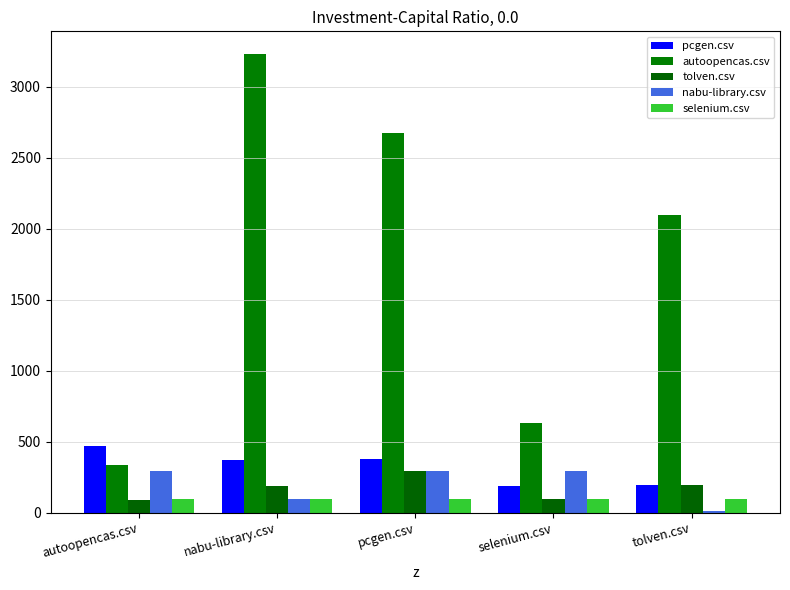

What position from the left is selenium.csv?

4